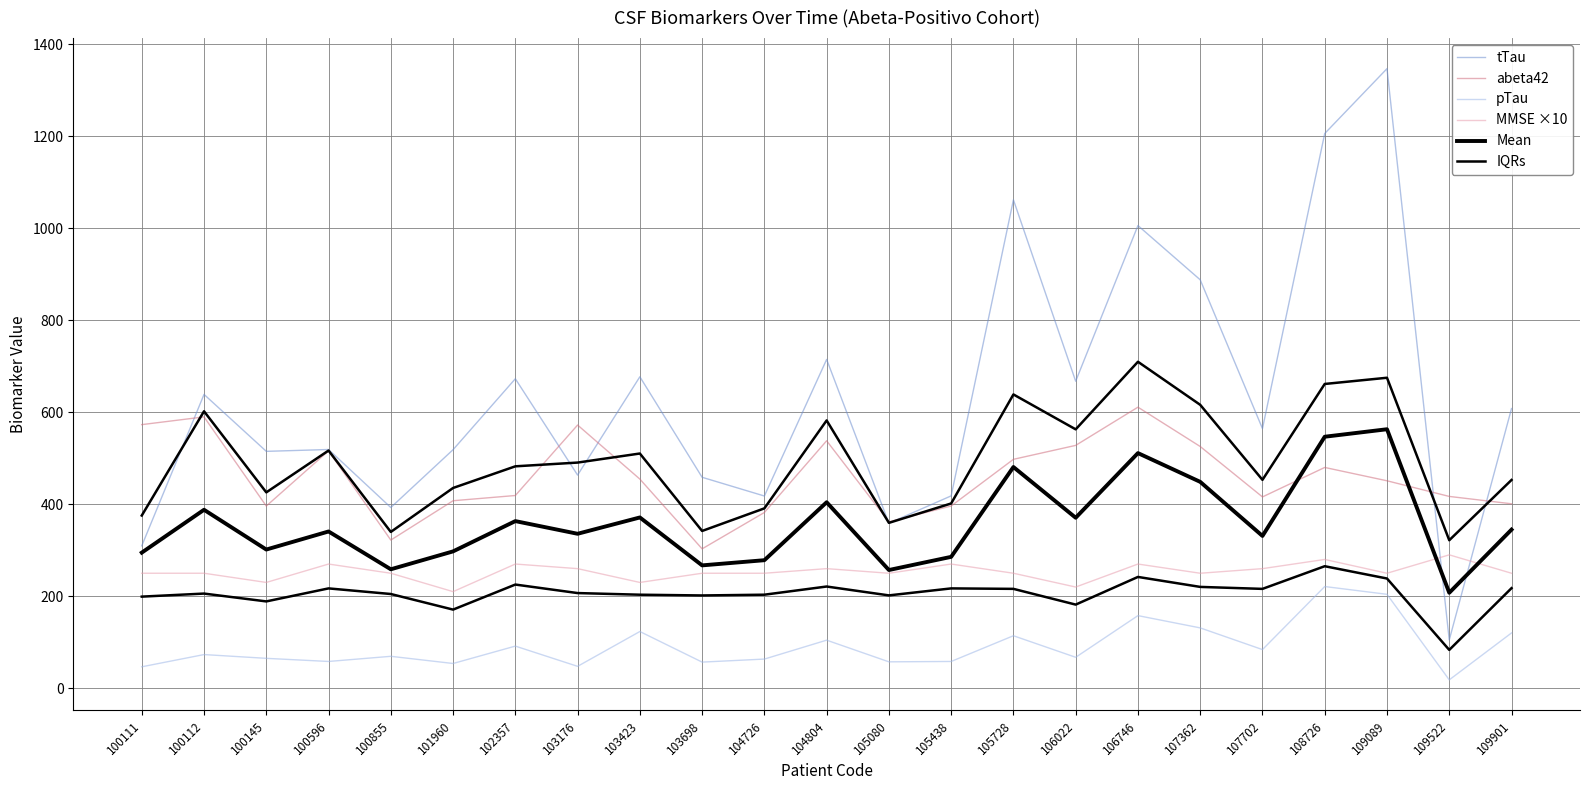

How many intersections are there between Mean and abeta42?

2